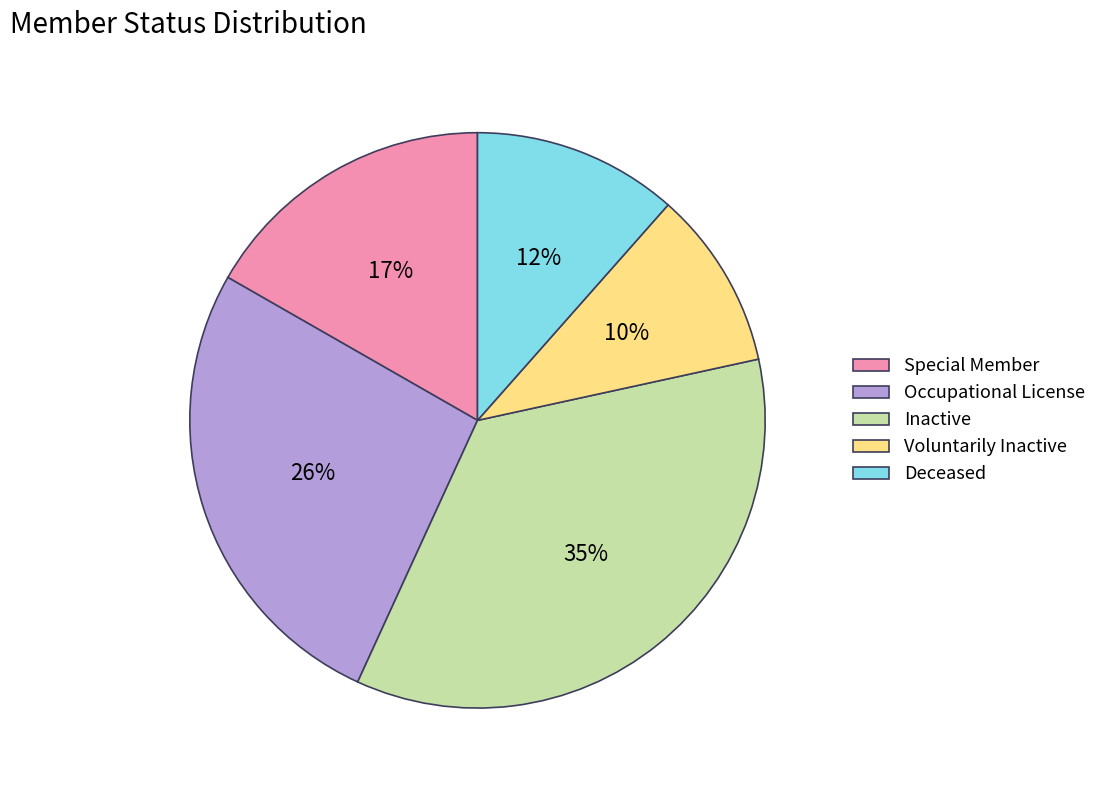

Which slice is the largest?

Inactive